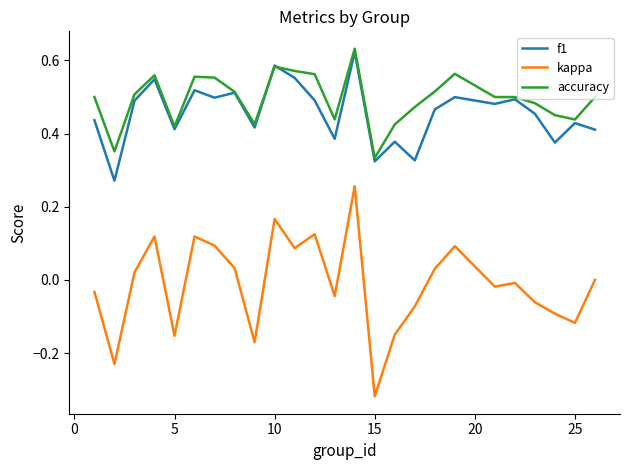

True or false: accuracy and kappa intersect in this chart.

False